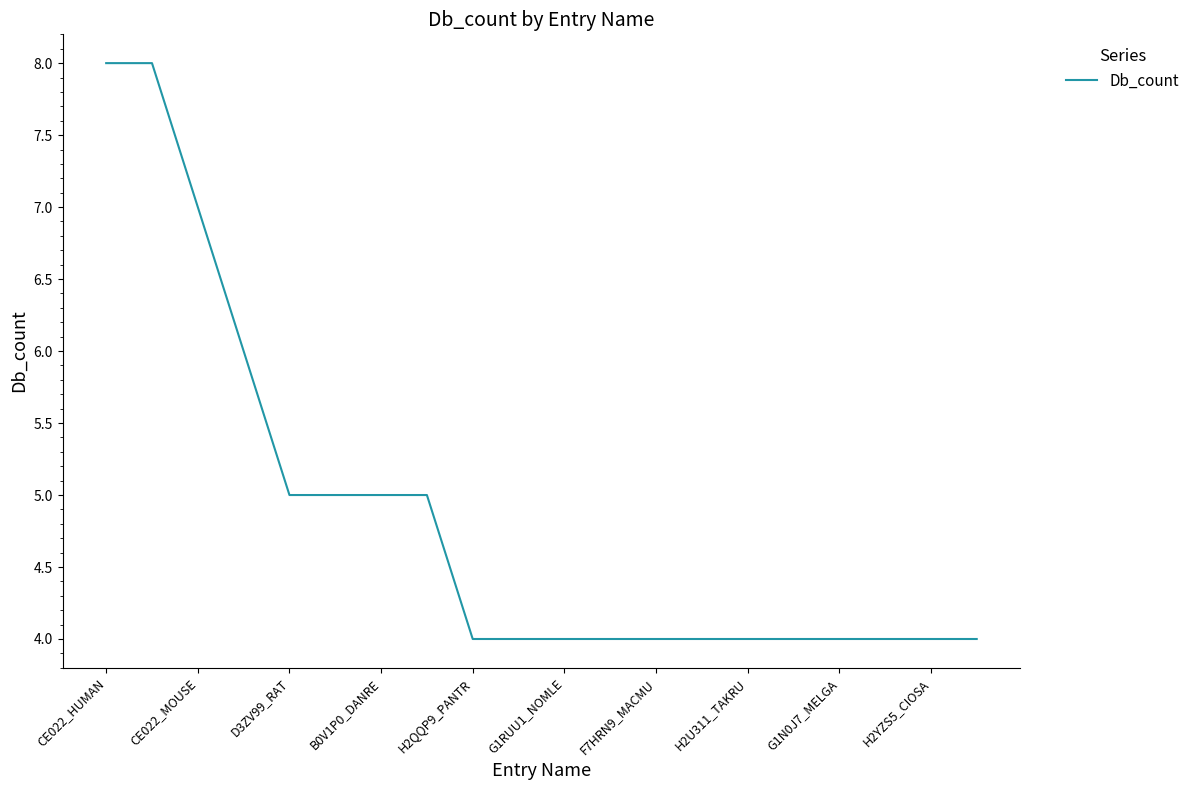

Reading right to left, extract all data points from this chart.

4	4	4	4	4	4	4	4	4	4	4	4	5	5	5	5	6	7	8	8